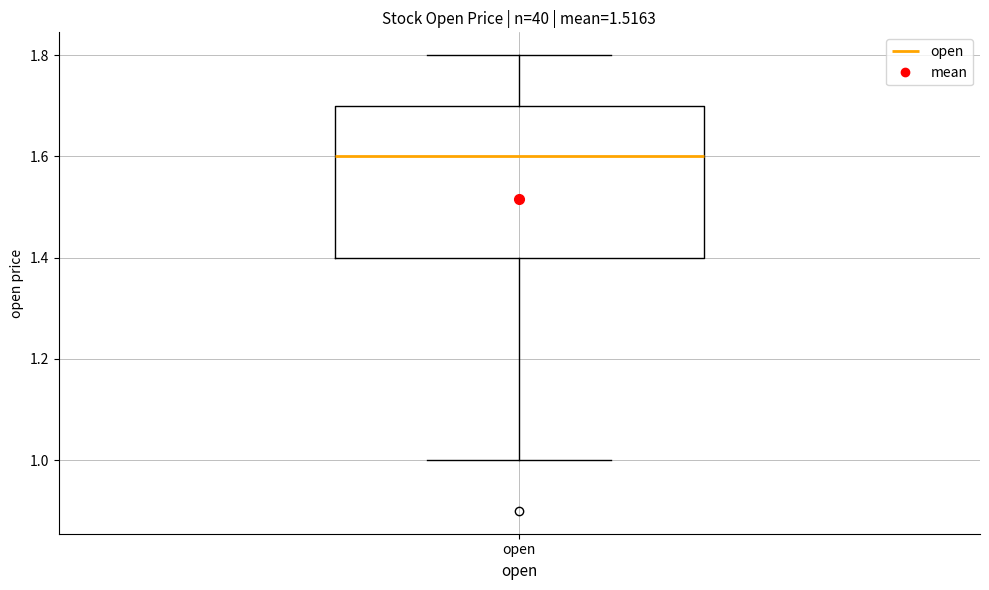

Where is the lower edge of the box for open on the y-axis? The values are not printed on the chart, so give them approximately, as read against the axis.

1.4